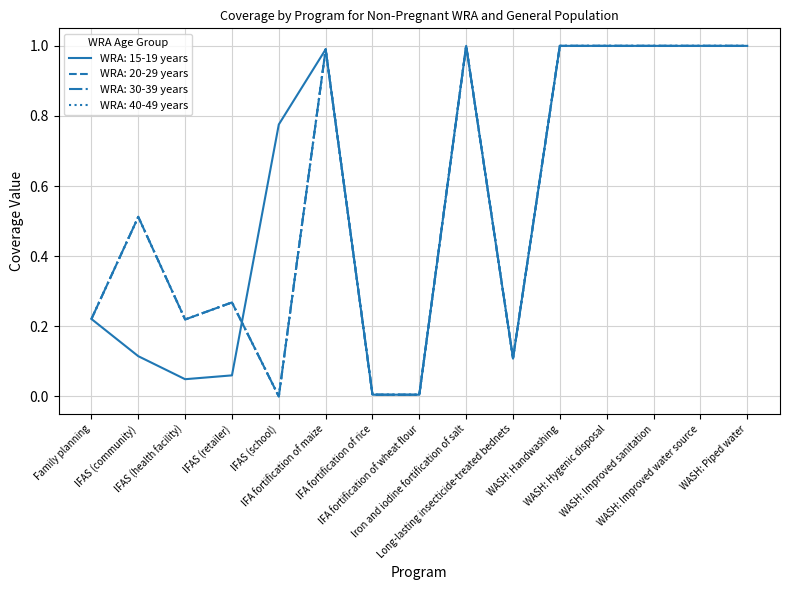

Between WASH: Hygenic disposal and WASH: Improved water source, which series saw the biggest shift?

WRA: 15-19 years